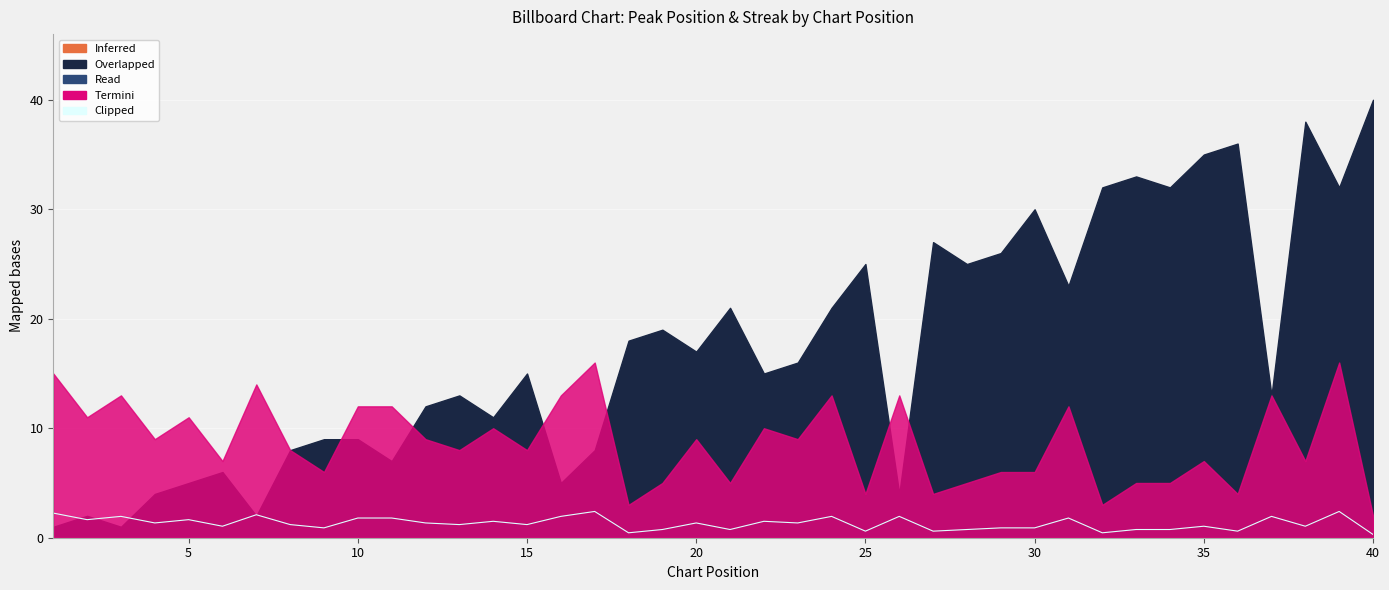

What is the average value?

1.3